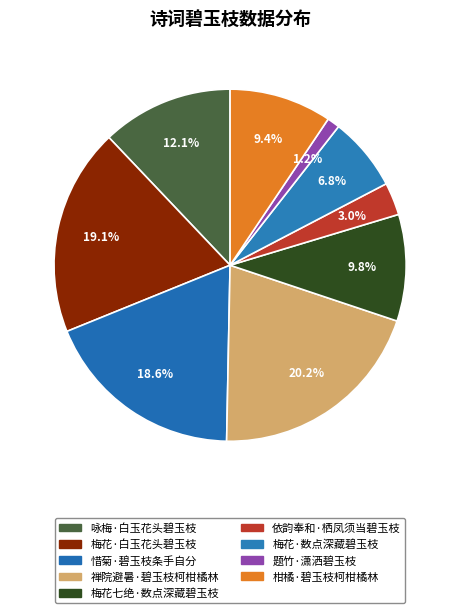

How much of the chart is everything except 柑橘·碧玉枝柯柑橘林?

90.6%